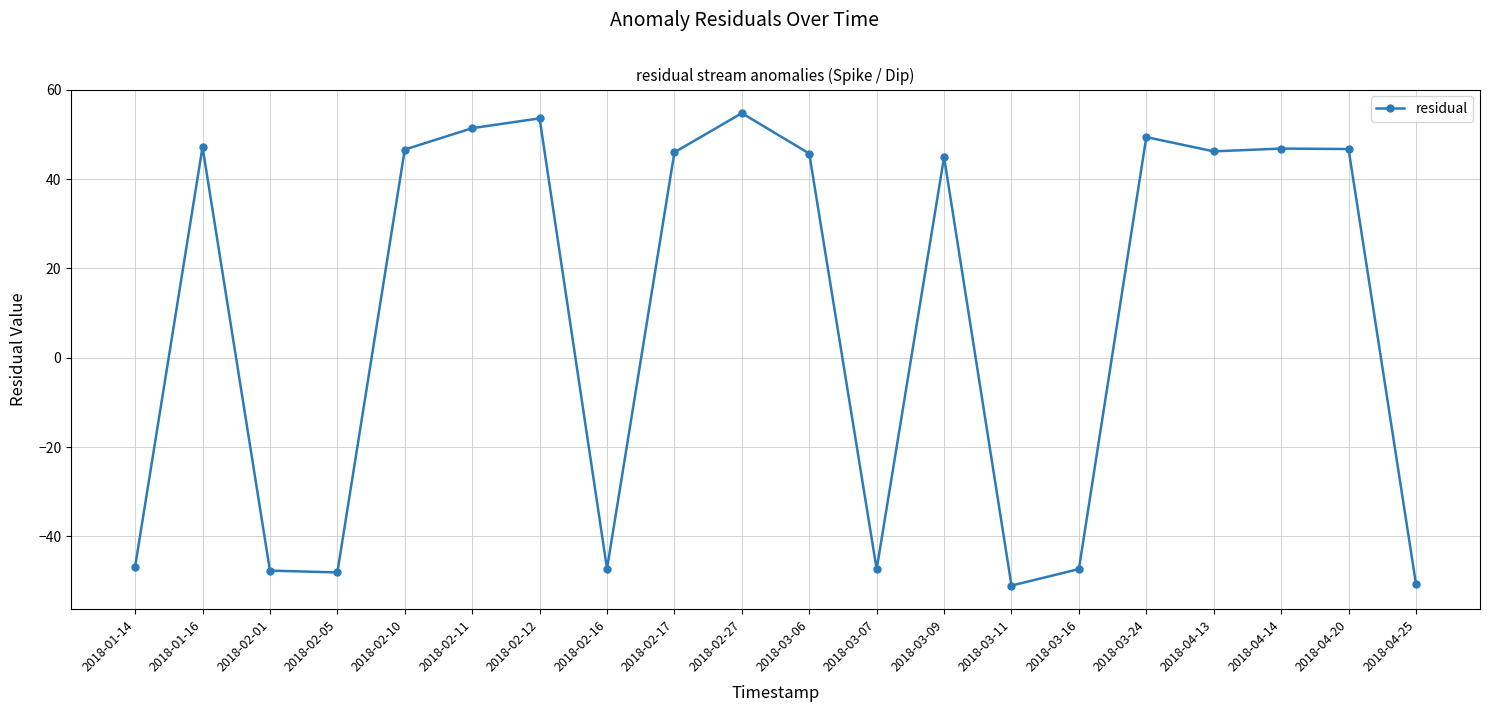

What is the smallest value displayed?

-51.0